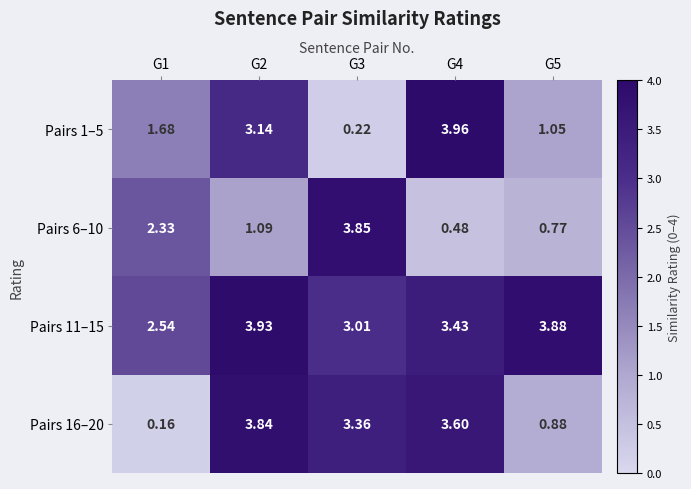

Is the value of Pairs 6–10 at G3 greater than the value of Pairs 1–5 at G4?

No